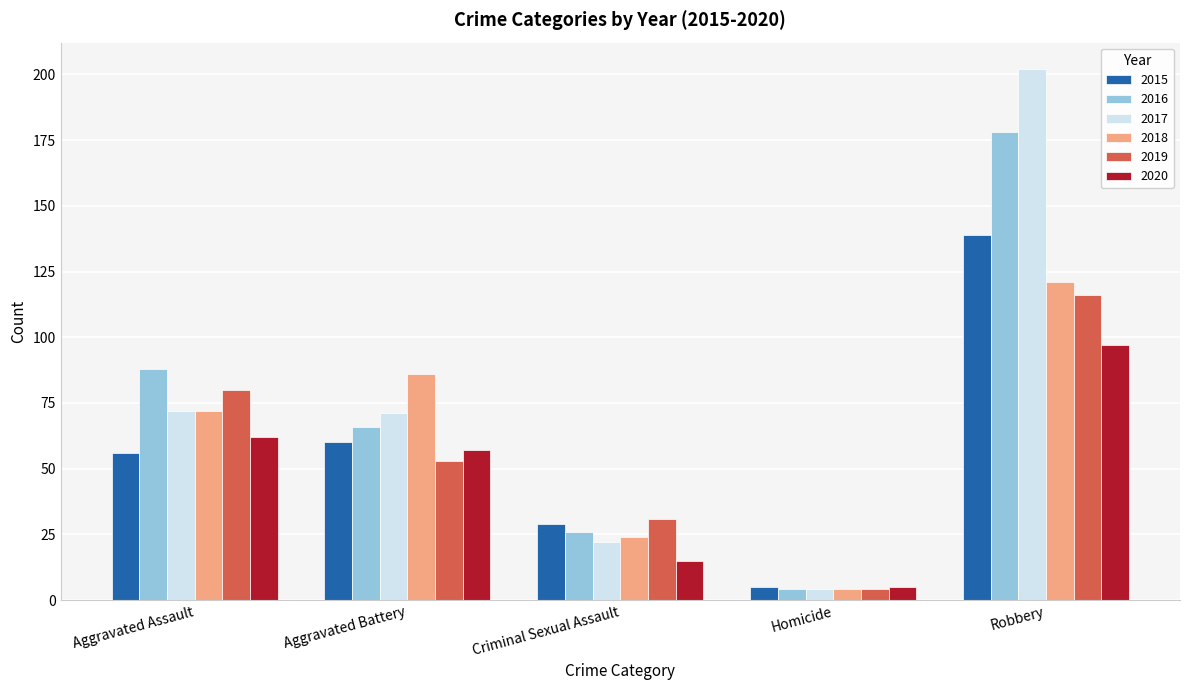

What are all the series names shown in the legend?

2015, 2016, 2017, 2018, 2019, 2020